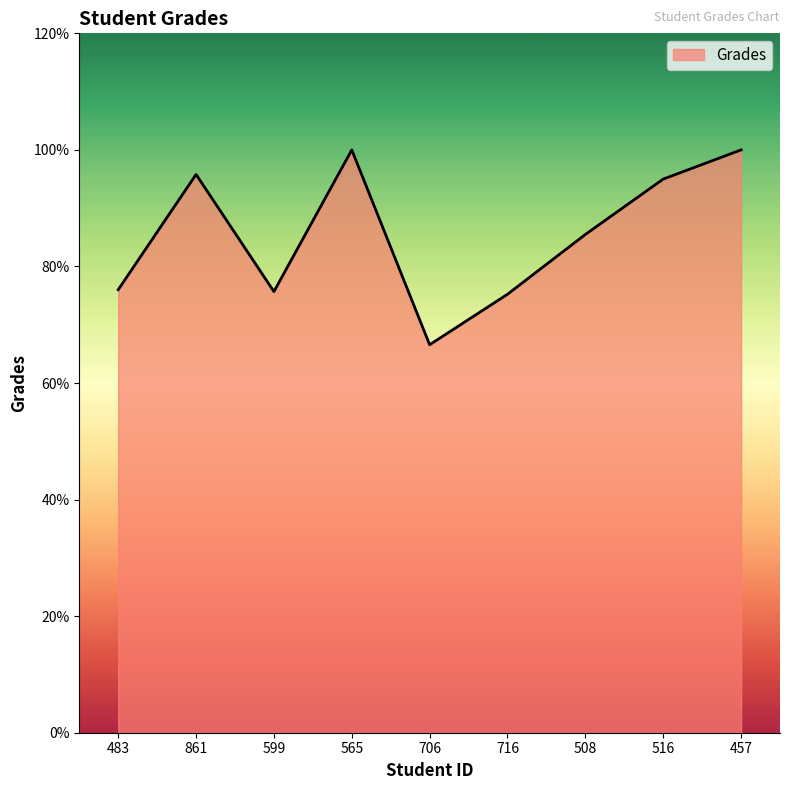

What is the greatest value displayed?

100.0